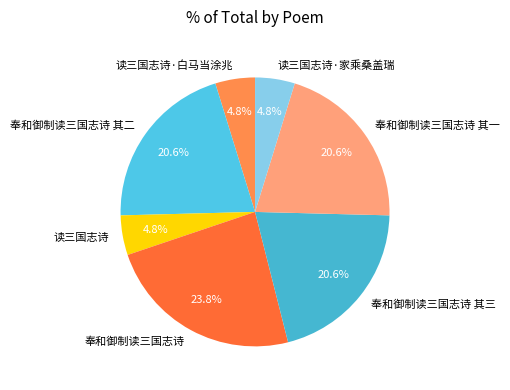

How many slices are in this pie chart?

7